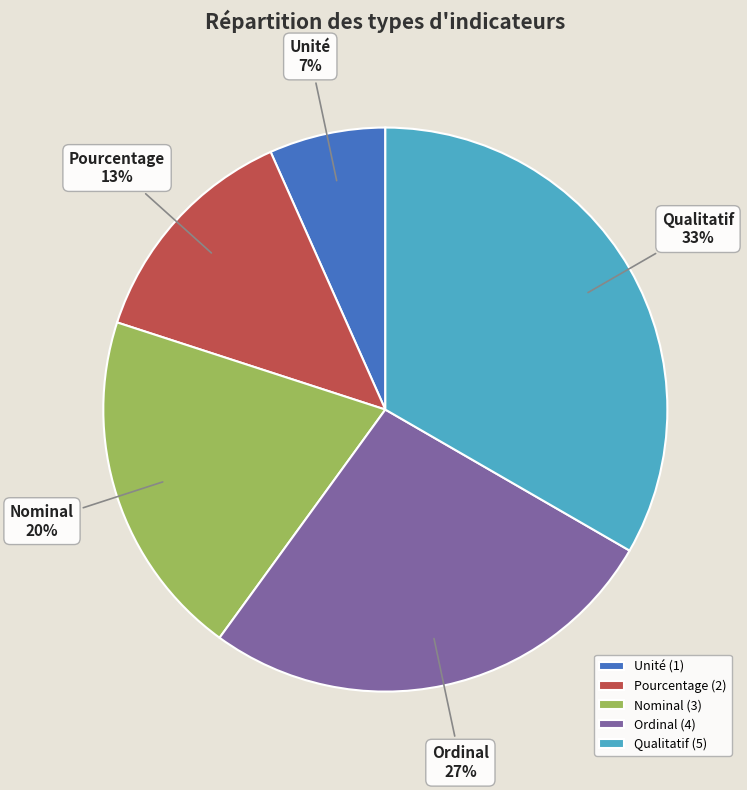

To the nearest percent, what is the combined percentage of Unité and Pourcentage?

20%